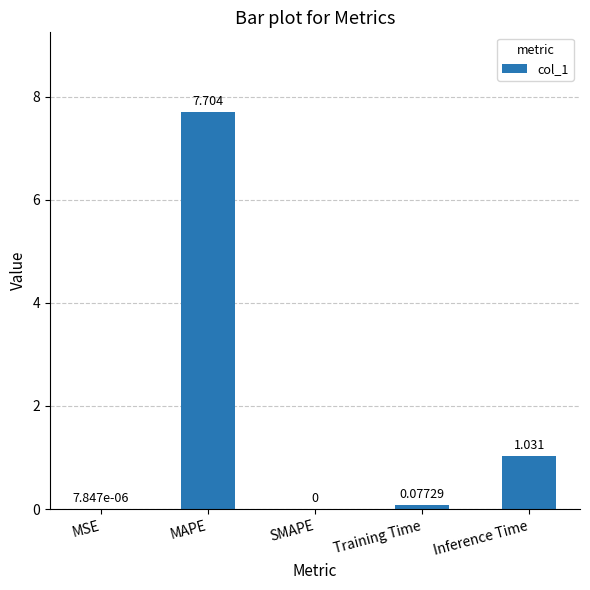

What is the change in value from SMAPE to Training Time?

+0.1